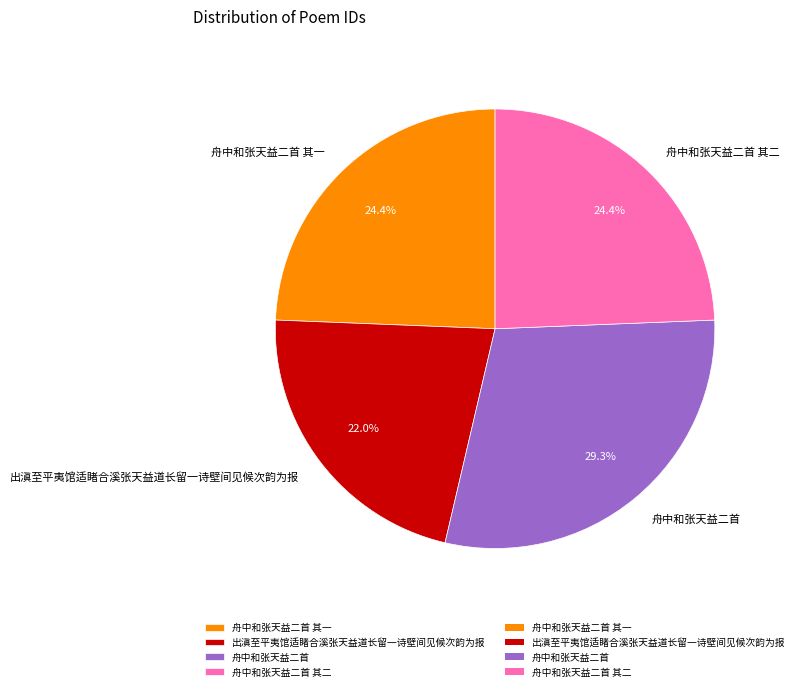

Does 舟中和张天益二首 represent more than half of the total?

No